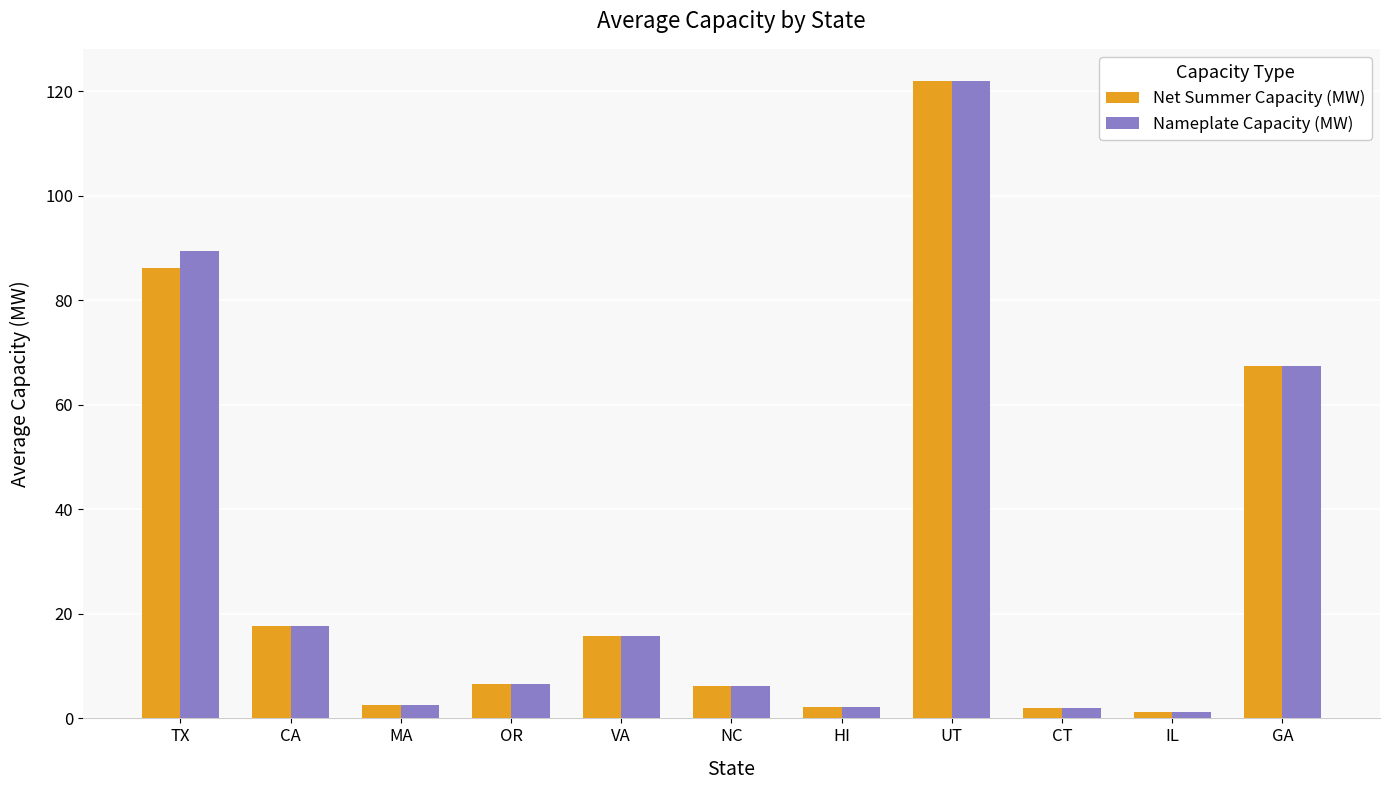

Where is Net Summer Capacity (MW) nearest to the value 61?

GA